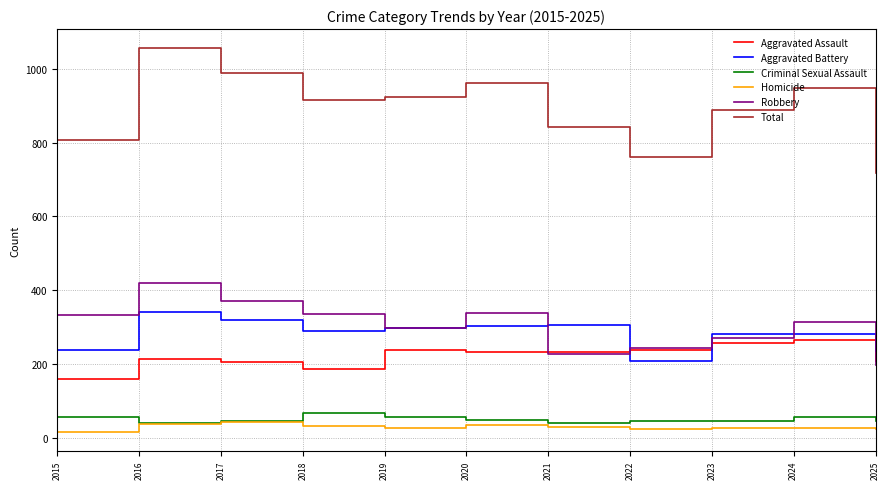

What are all the series names shown in the legend?

Aggravated Assault, Aggravated Battery, Criminal Sexual Assault, Homicide, Robbery, Total